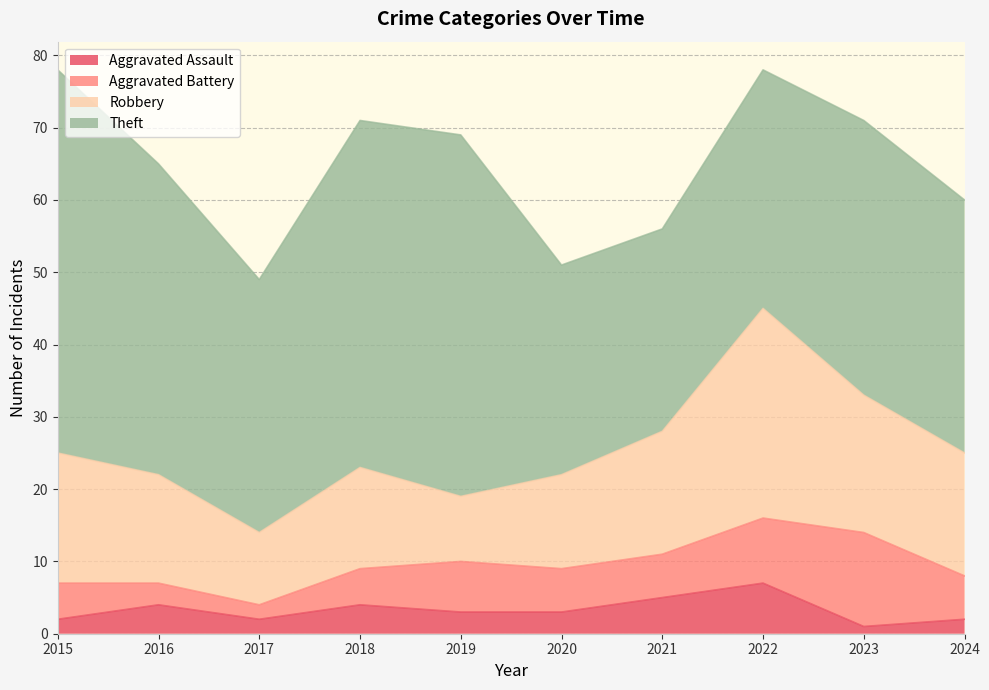

True or false: Theft has a value of 33 at 2022.

True